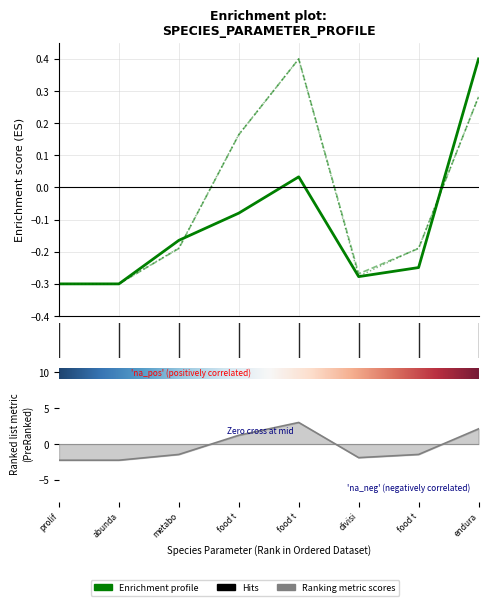

True or false: C001 has more than 1 interior local peaks.

False